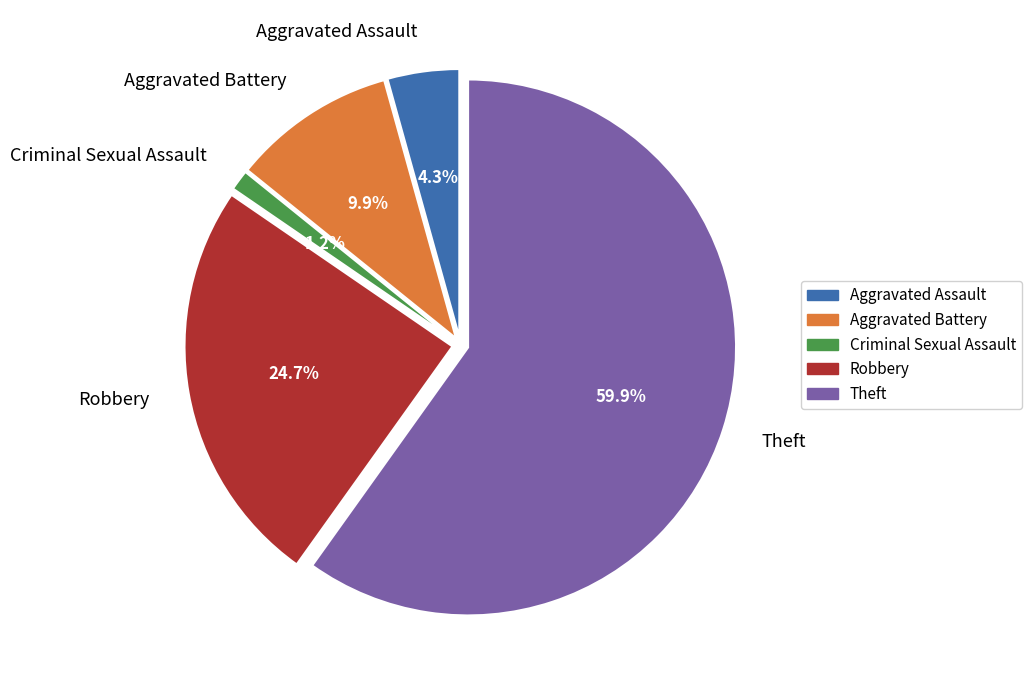

Count the number of slices in the pie.

5